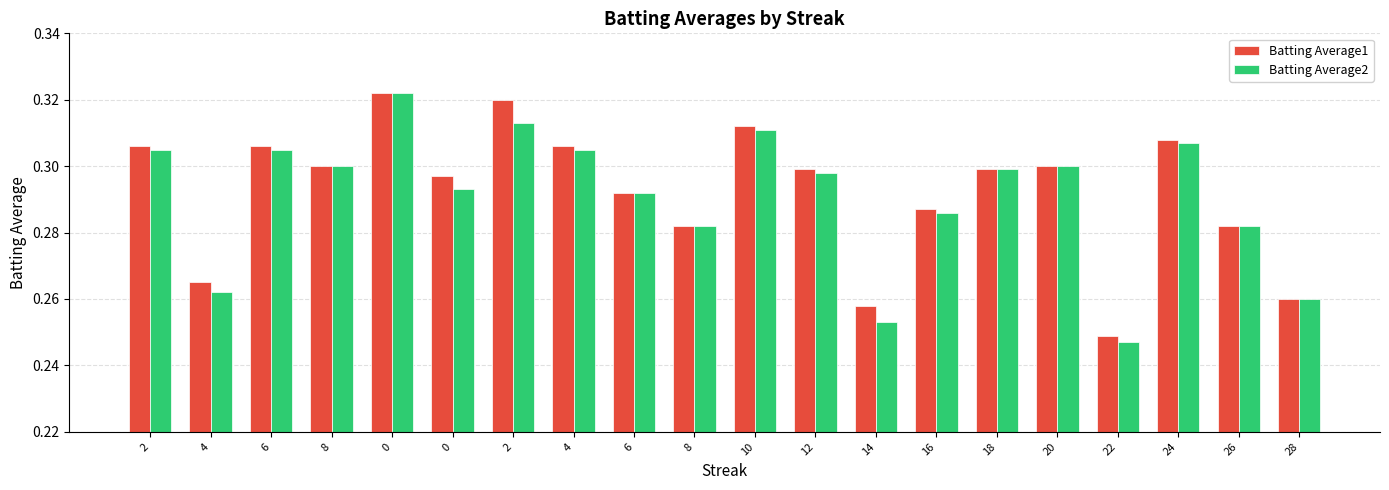

What are all the series names shown in the legend?

Batting Average1, Batting Average2